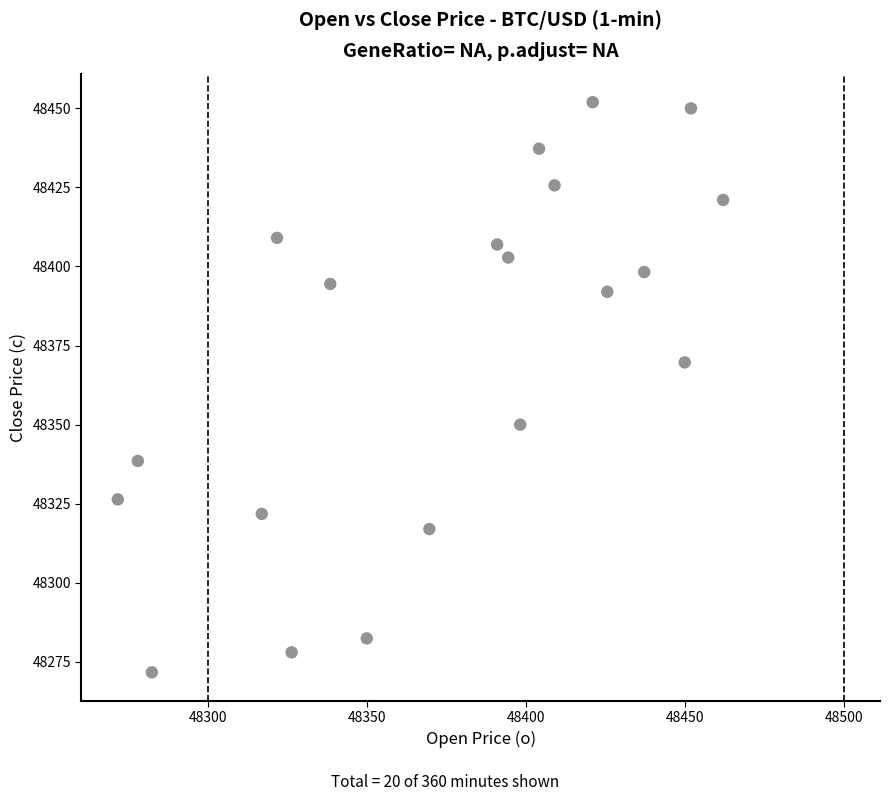

What Y value in the scatter plot is closest to 48361?

48369.7